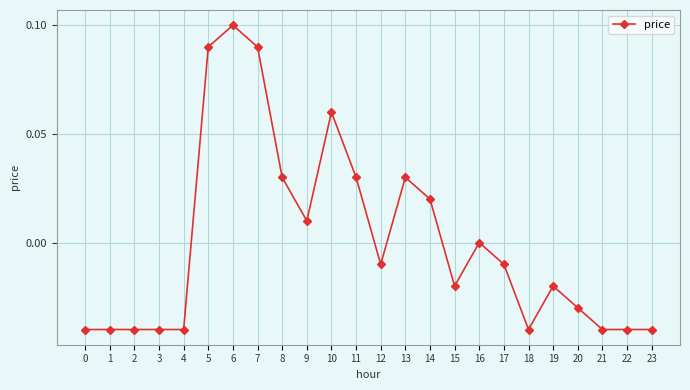

Does the chart have visible grid lines?

Yes